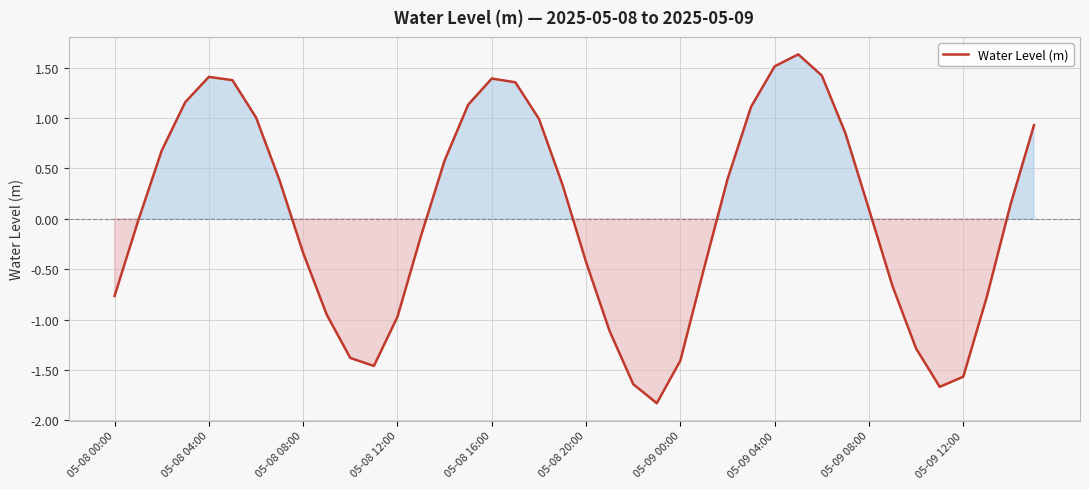

What is the minimum value shown in the chart?

-1.8